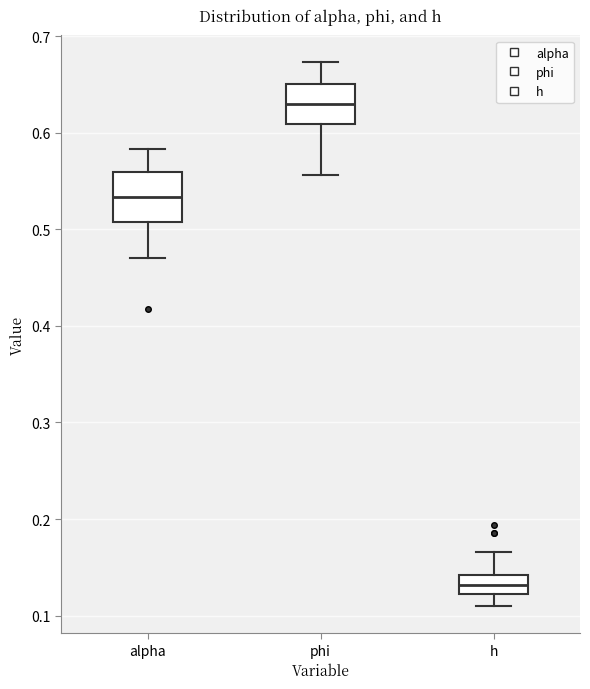

Reading left to right, transcribe this box plot: for each box, give where its median line is, the range the box spans, and where its two whiskers end, as read against the y-axis. The values are not printed on the chart, so give them approximately, as read against the axis.

alpha: median 0.53, box 0.51 to 0.56, whiskers 0.47 to 0.58
phi: median 0.63, box 0.61 to 0.65, whiskers 0.56 to 0.67
h: median 0.13, box 0.12 to 0.14, whiskers 0.11 to 0.17